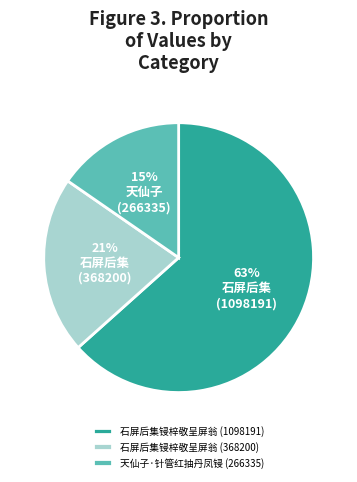

Which category has the smallest portion of the pie?

天仙子·针管红抽丹凤锓 (266335)